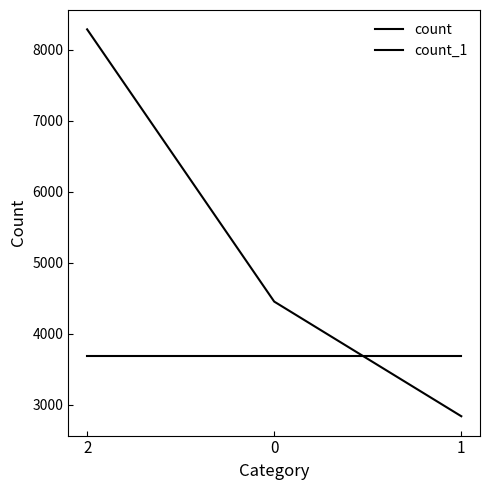

Rank the series by their average value, from lowest to highest.

count_1, count